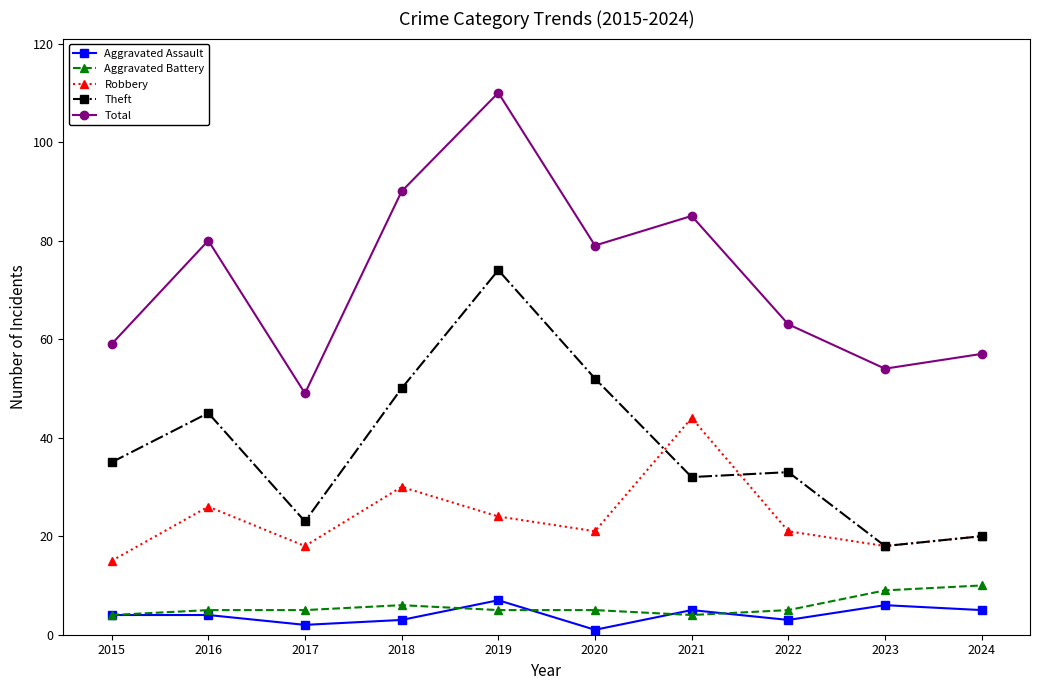

What is the maximum value shown in the chart?

110